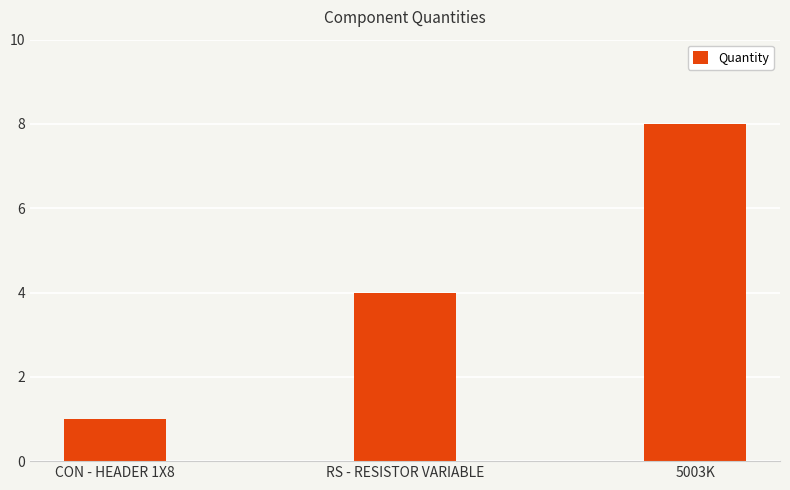

What is the greatest value displayed?

8